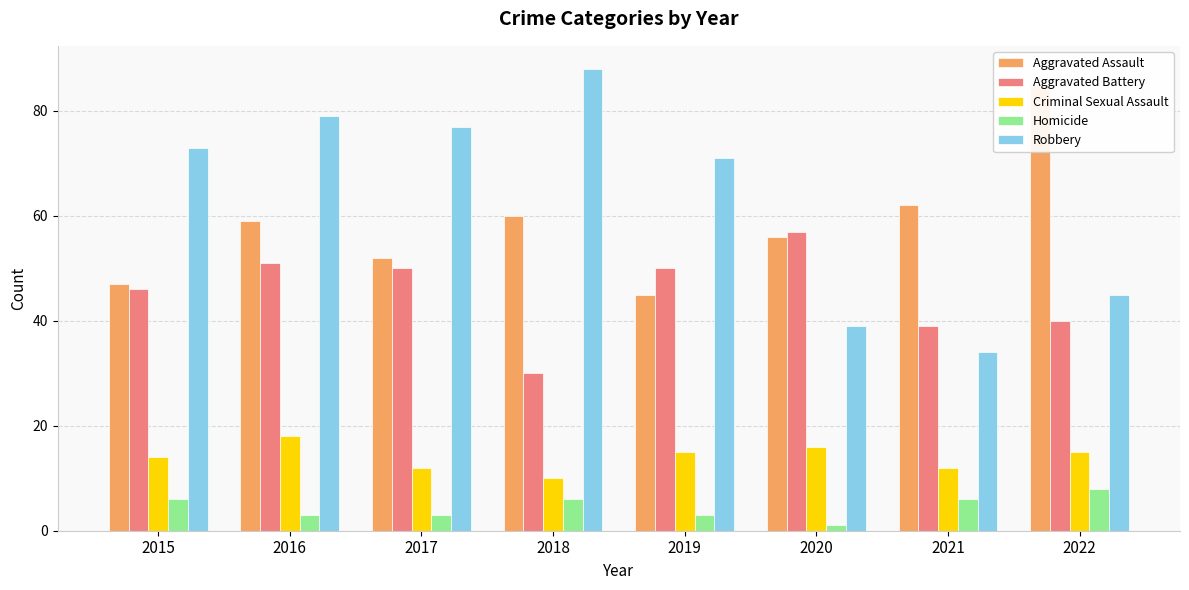

At which label is Criminal Sexual Assault closest to 14?

2015